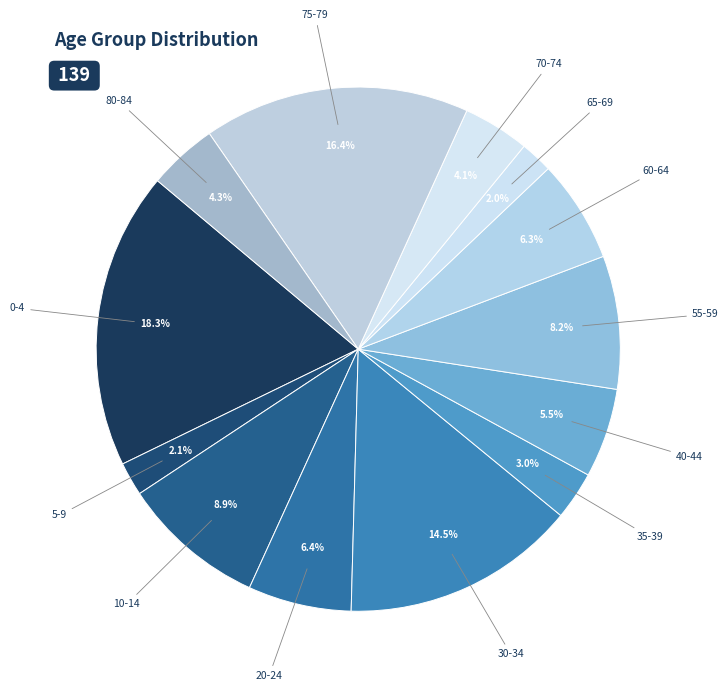

How many slices are in this pie chart?

13